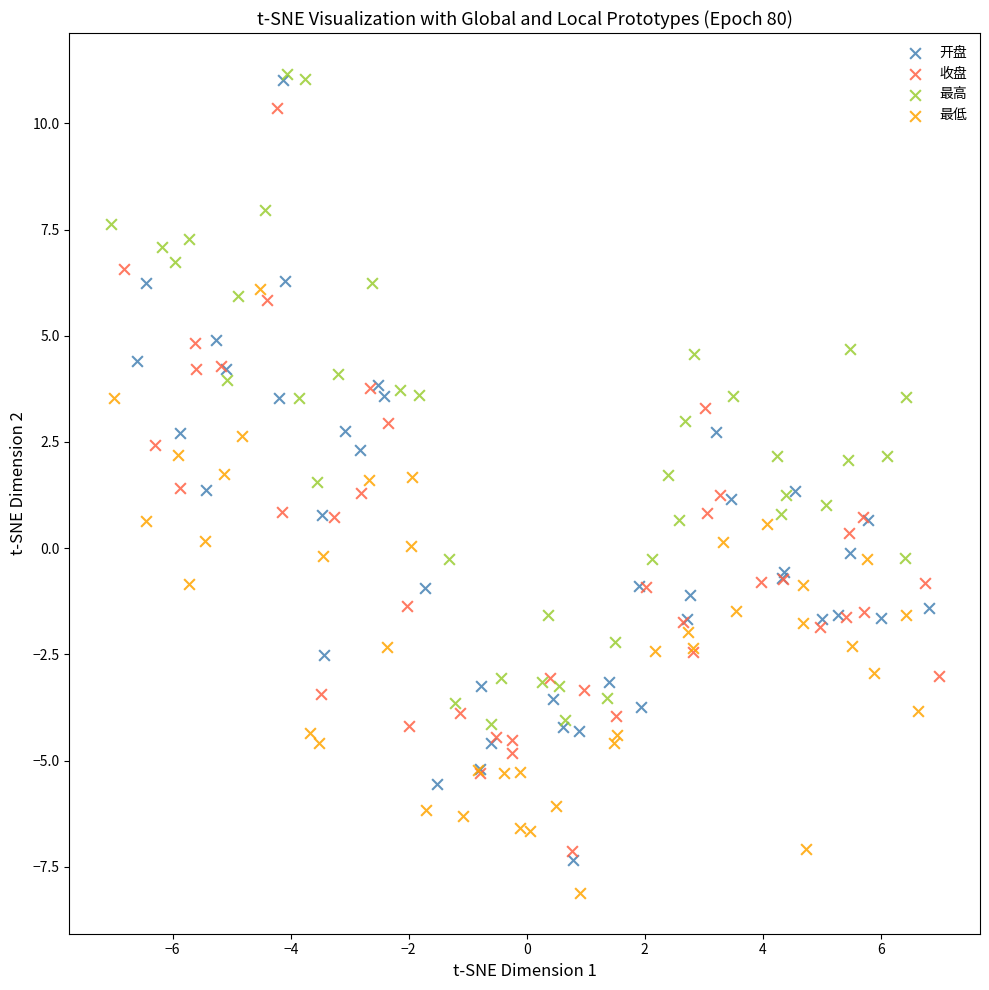

What are all the series names shown in the legend?

开盘, 收盘, 最高, 最低